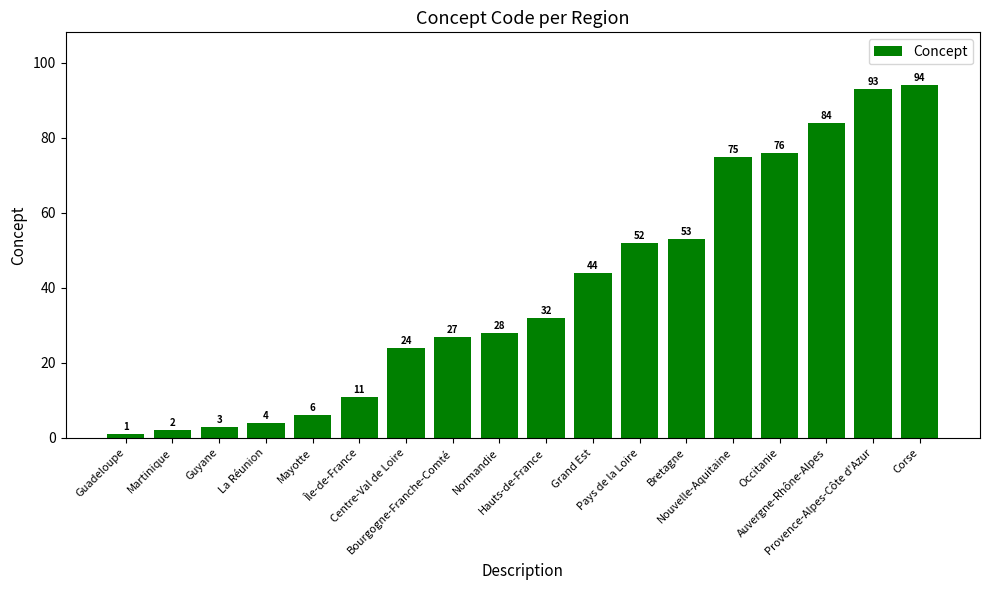

Approximately how many times larger is the value at Hauts-de-France compared to Provence-Alpes-Côte d'Azur?

0.3